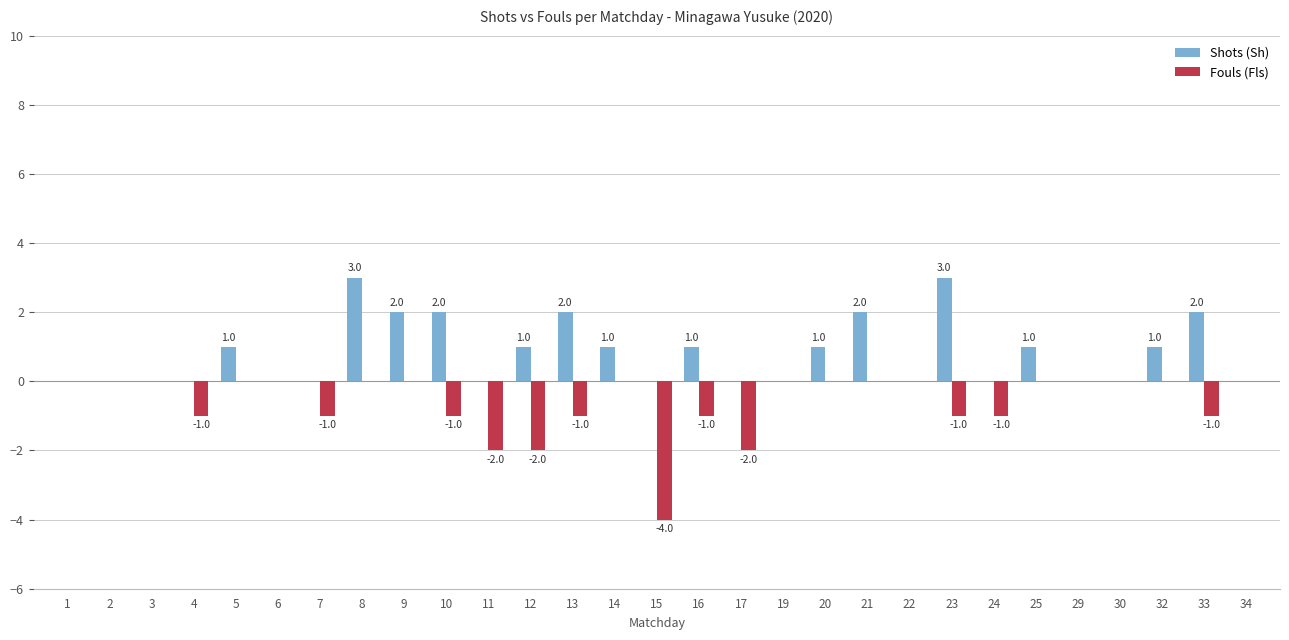

Which series has the widest spread of values?

Fouls (Fls)